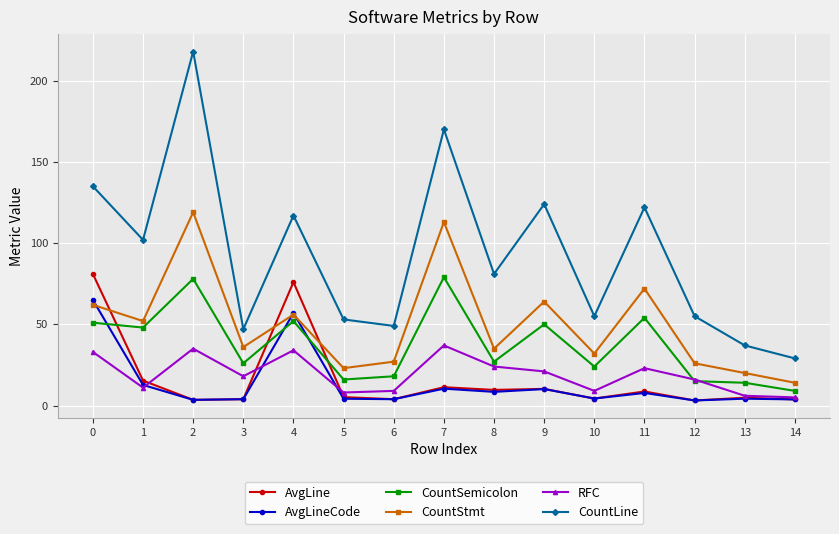

What is the sum of all RFC values?

289.0